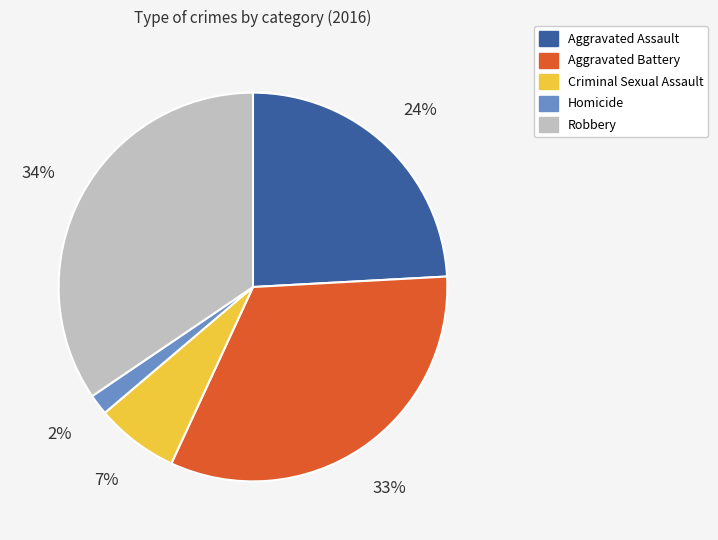

Rank the categories by value from highest to lowest.

Robbery, Aggravated Battery, Aggravated Assault, Criminal Sexual Assault, Homicide